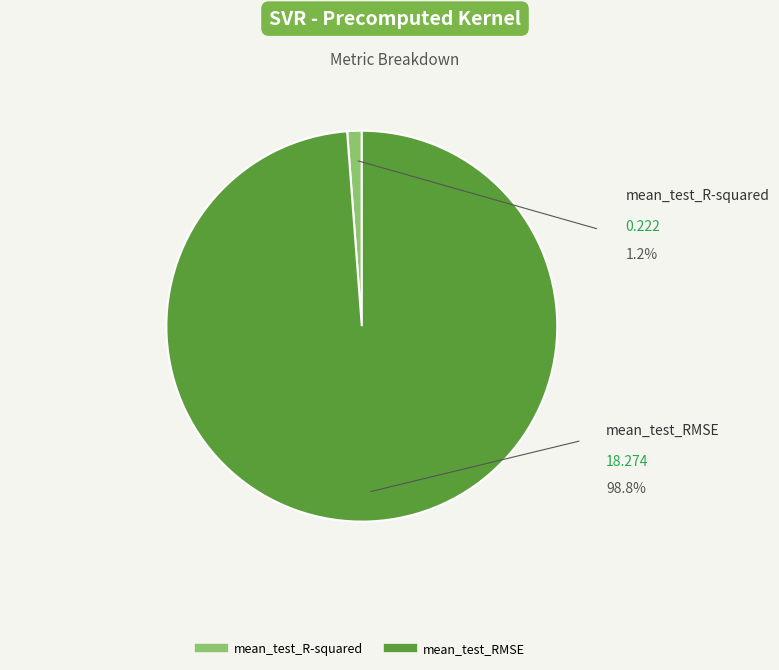

The mean_test_R-squared slice represents 8% of the pie. True or false?

False